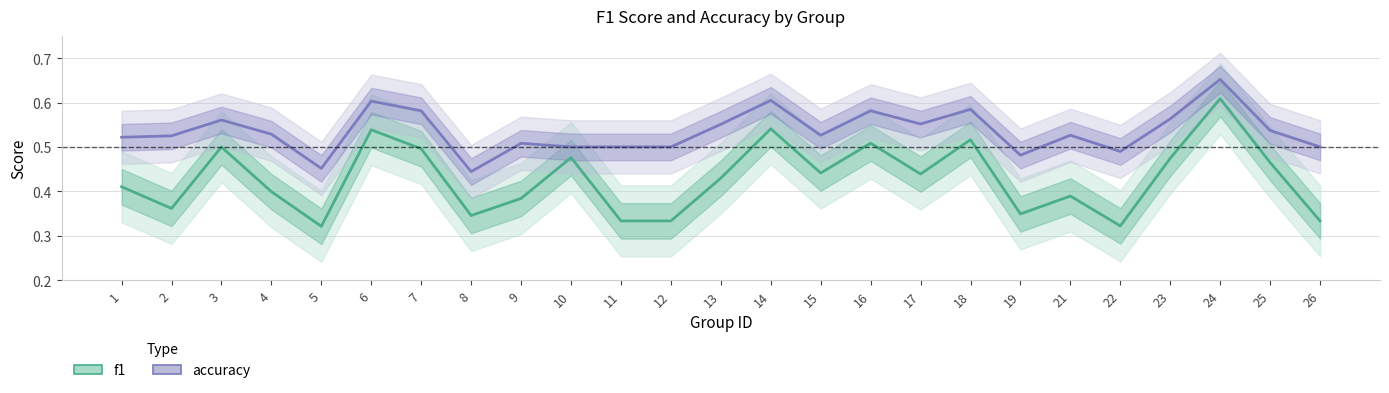

True or false: accuracy has more than 2 points higher than both neighbors.

True